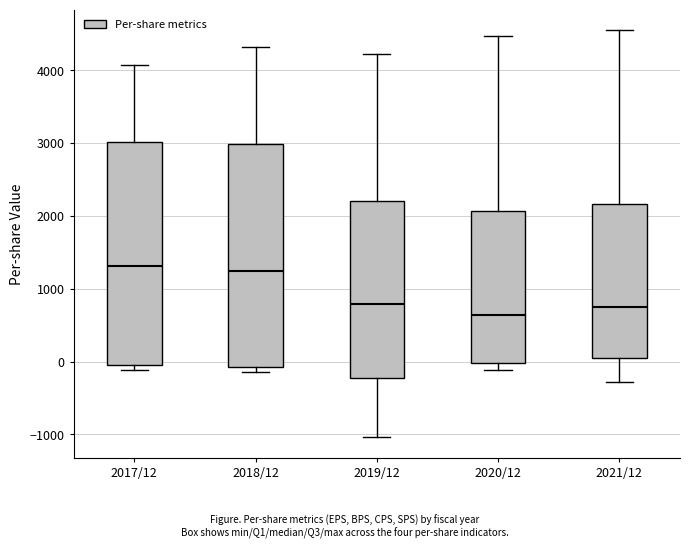

Reading left to right, transcribe this box plot: for each box, give where its median line is, the range the box spans, and where its two whiskers end, as read against the y-axis. The values are not printed on the chart, so give them approximately, as read against the axis.

2017/12: median 1300, box 0 to 3000, whiskers -100 to 4100
2018/12: median 1200, box -100 to 3000, whiskers -100 (just below the box's lower edge) to 4300
2019/12: median 800, box -200 to 2200, whiskers -1000 to 4200
2020/12: median 600, box 0 to 2100, whiskers -100 to 4500
2021/12: median 800, box 0 to 2200, whiskers -300 to 4600